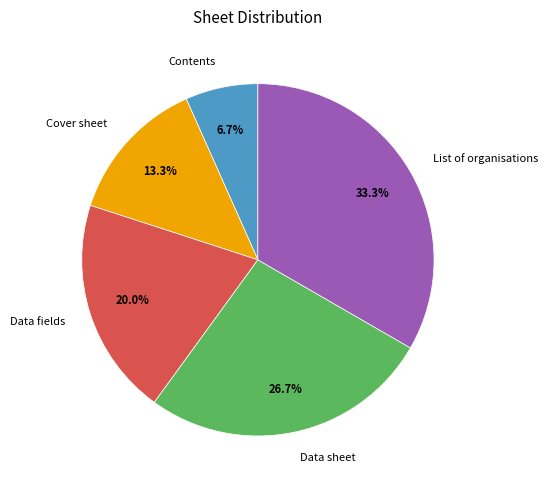

To the nearest percent, what percentage of the pie is Contents?

7%